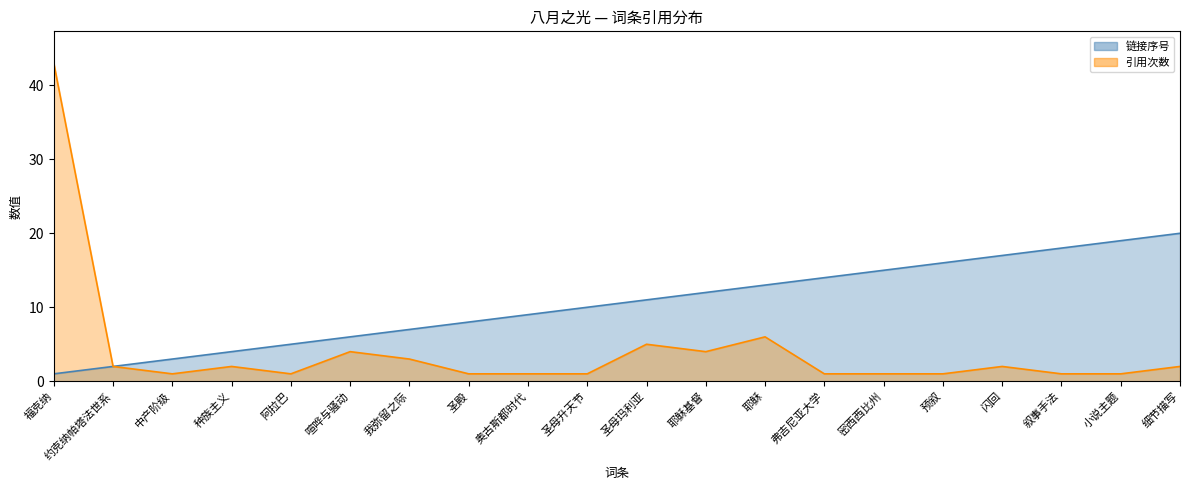

What are all the series names shown in the legend?

链接序号, 引用次数